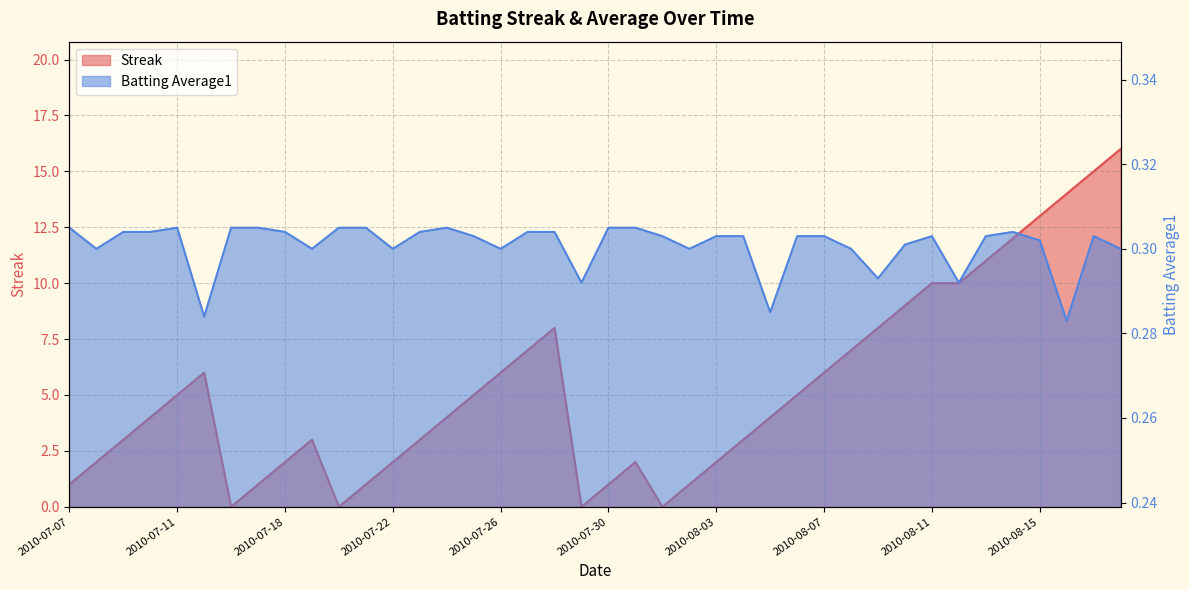

What is the value of the Streak point at the 36th from the left?

12.0